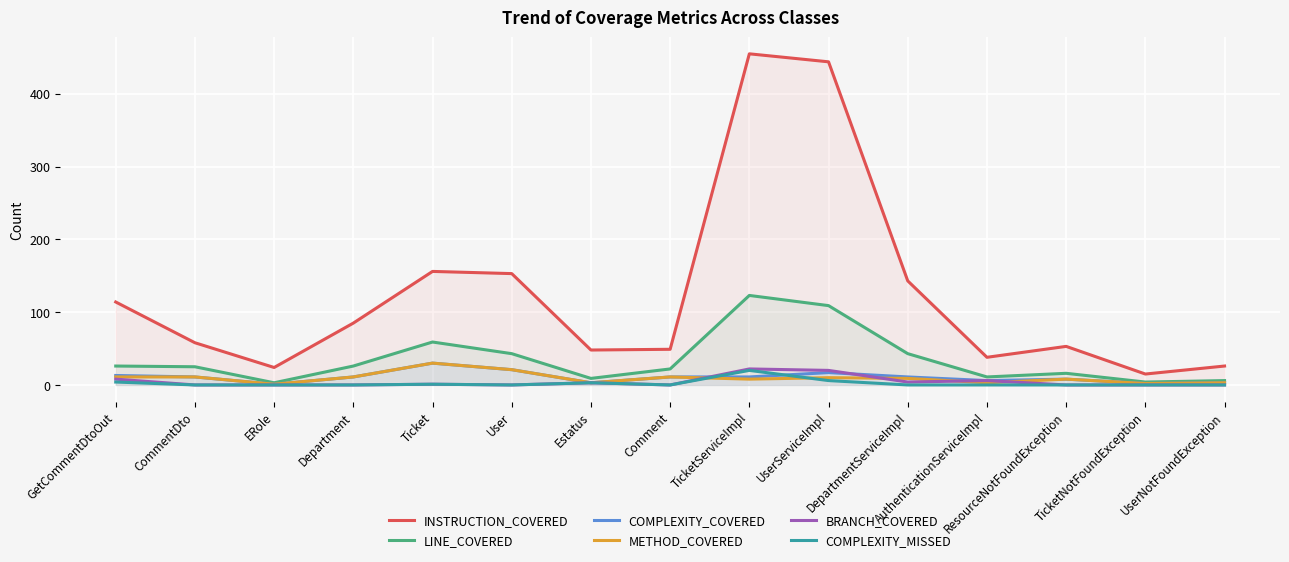

At which label is COMPLEXITY_MISSED closest to 10?

UserServiceImpl